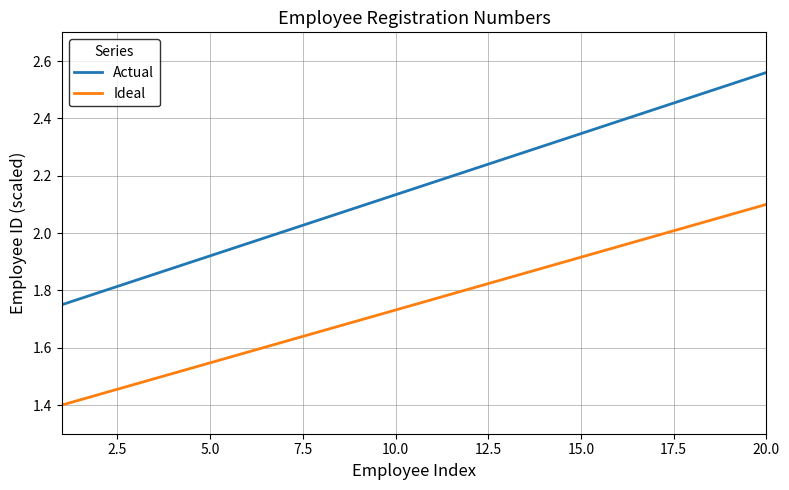

List the series in order of their overall mean, highest first.

Actual, Ideal